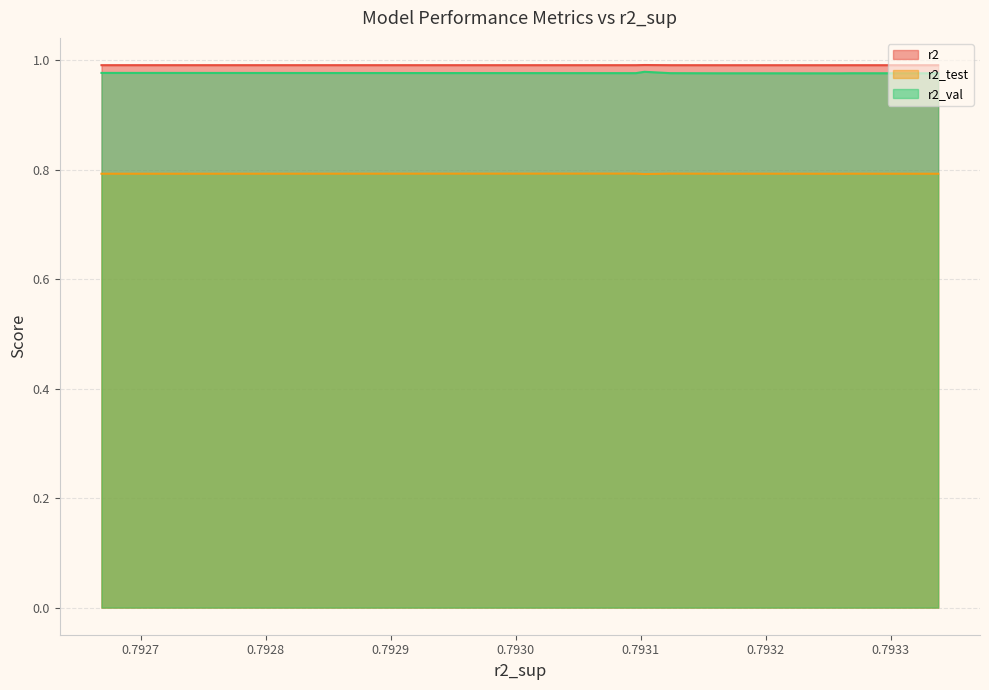

Reading left to right, extract all data points from this chart.

r2: 1.0	1.0	1.0	1.0	1.0	1.0	1.0	1.0	1.0	1.0
r2_test: 0.8	0.8	0.8	0.8	0.8	0.8	0.8	0.8	0.8	0.8
r2_val: 1.0	1.0	1.0	1.0	1.0	1.0	1.0	1.0	1.0	1.0